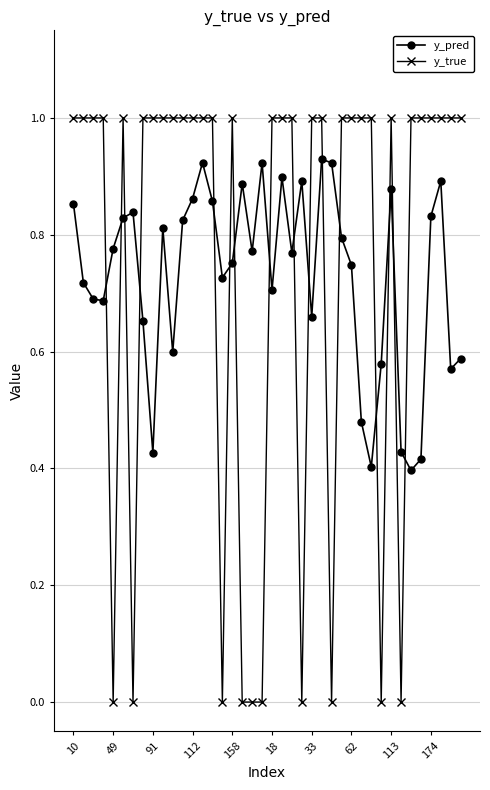

What is the difference between the maximum and minimum values in the y_true series?

1.0